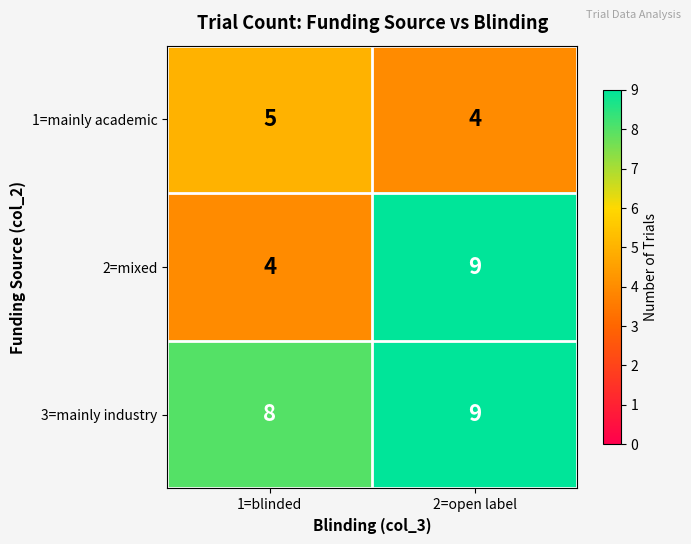

What is the minimum value shown in the chart?

4